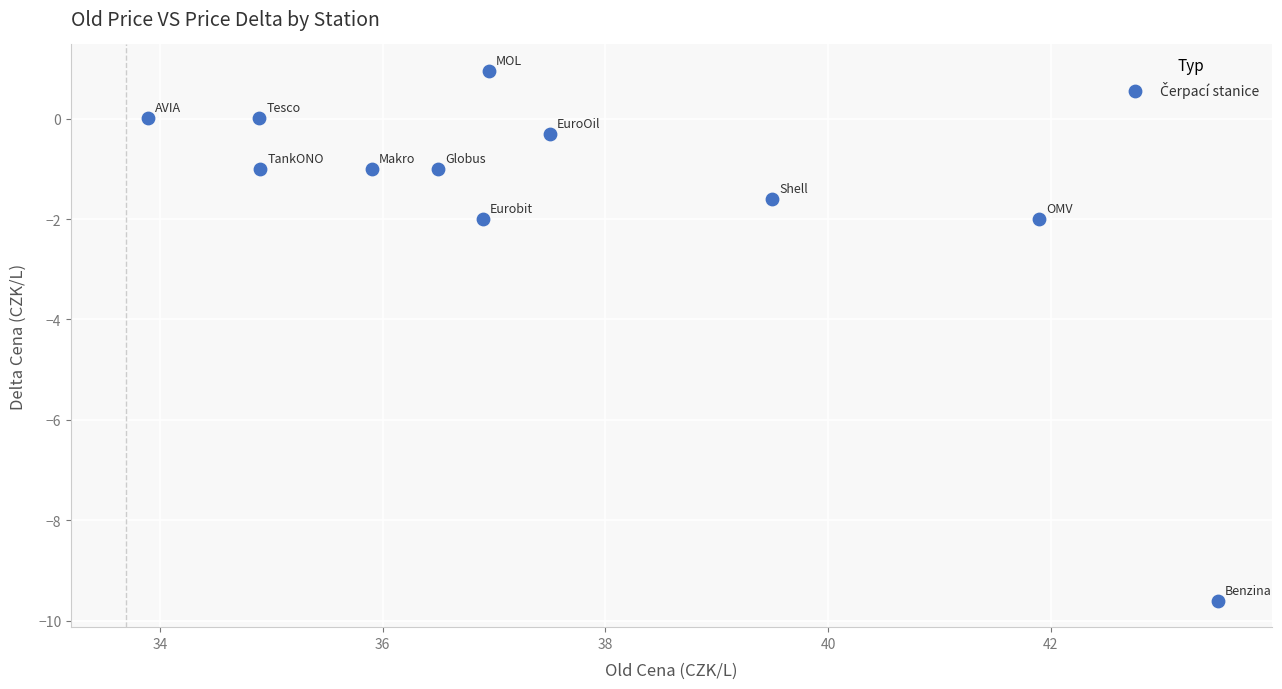

What is the average X value?

37.5